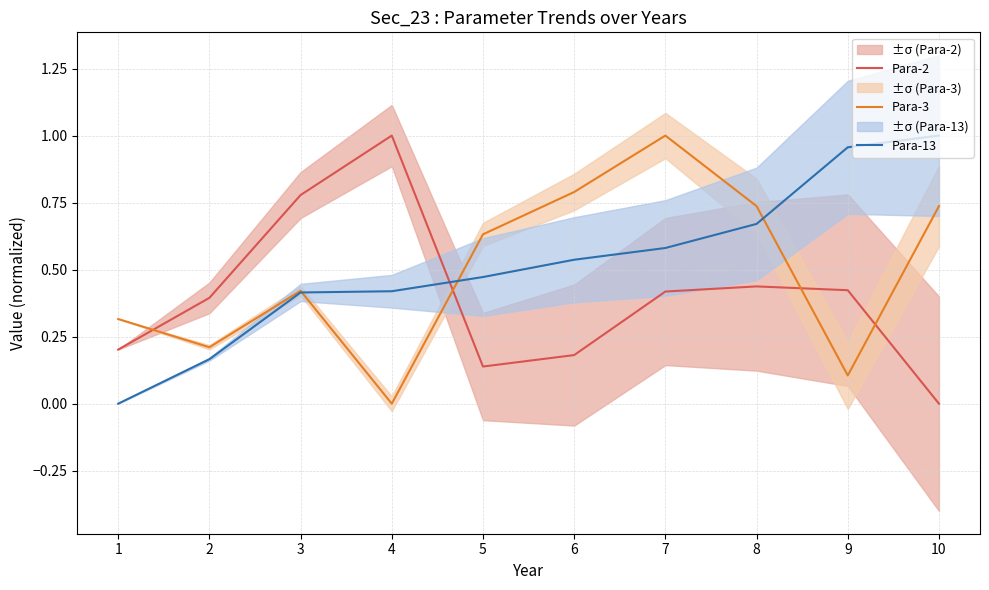

True or false: Para-2 has more than 0 interior local peaks.

True